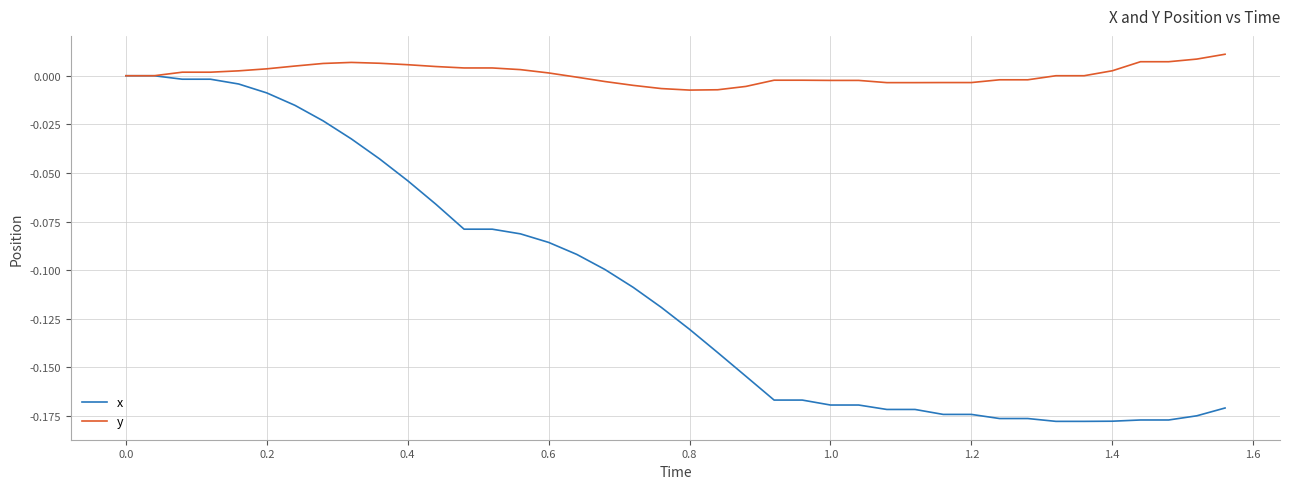

Rank the series by their maximum value, from lowest to highest.

x, y